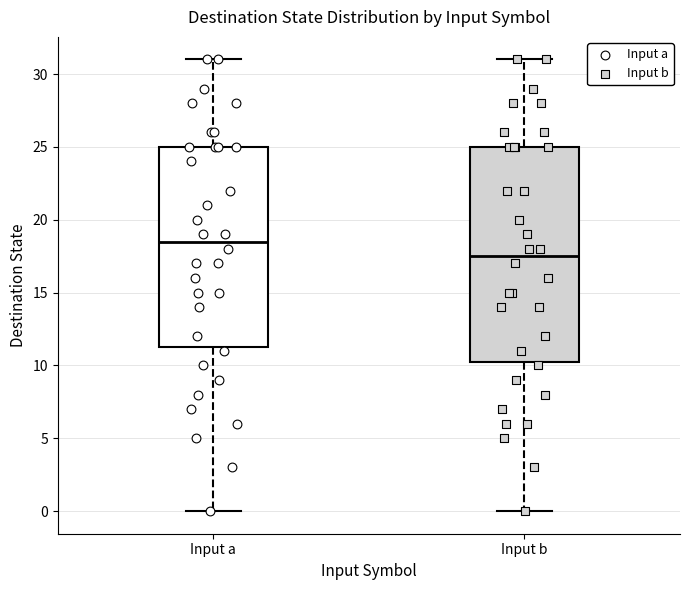

Reading left to right, transcribe this box plot: for each box, give where its median line is, the range the box spans, and where its two whiskers end, as read against the y-axis. The values are not printed on the chart, so give them approximately, as read against the axis.

Input a: median 18.5, box 11.5 to 25.0, whiskers 0.0 to 31.0
Input b: median 17.5, box 10.5 to 25.0, whiskers 0.0 to 31.0